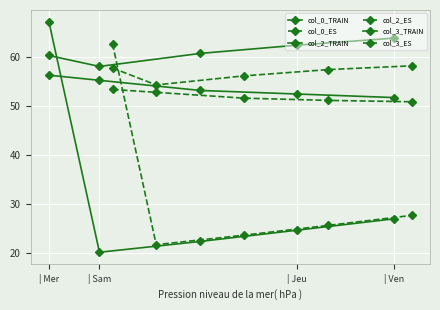

What is the label of the 5th point from the left?

4